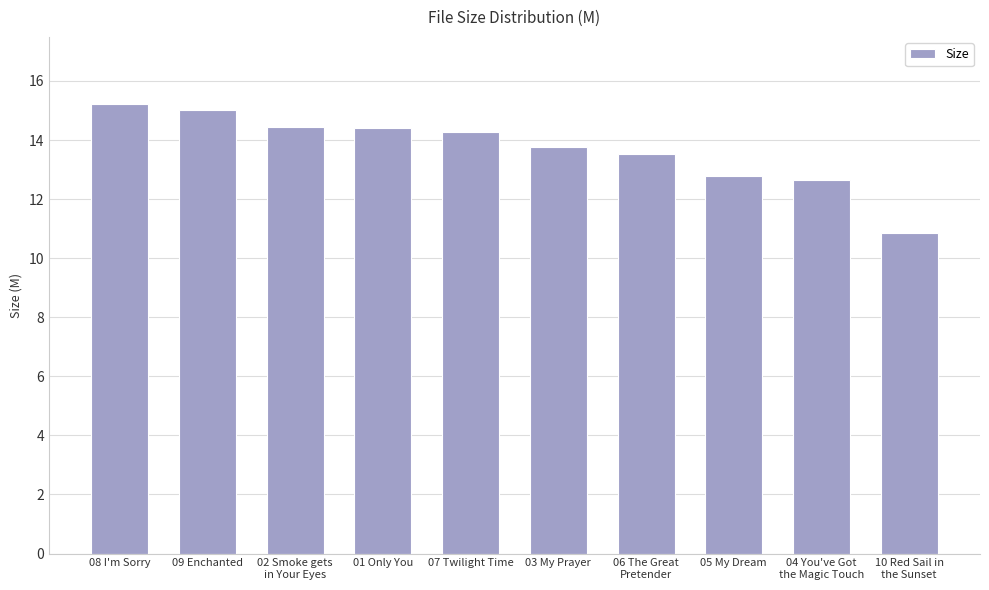

What is the change in value from 06 The Great
Pretender to 04 You've Got
the Magic Touch?

-0.9